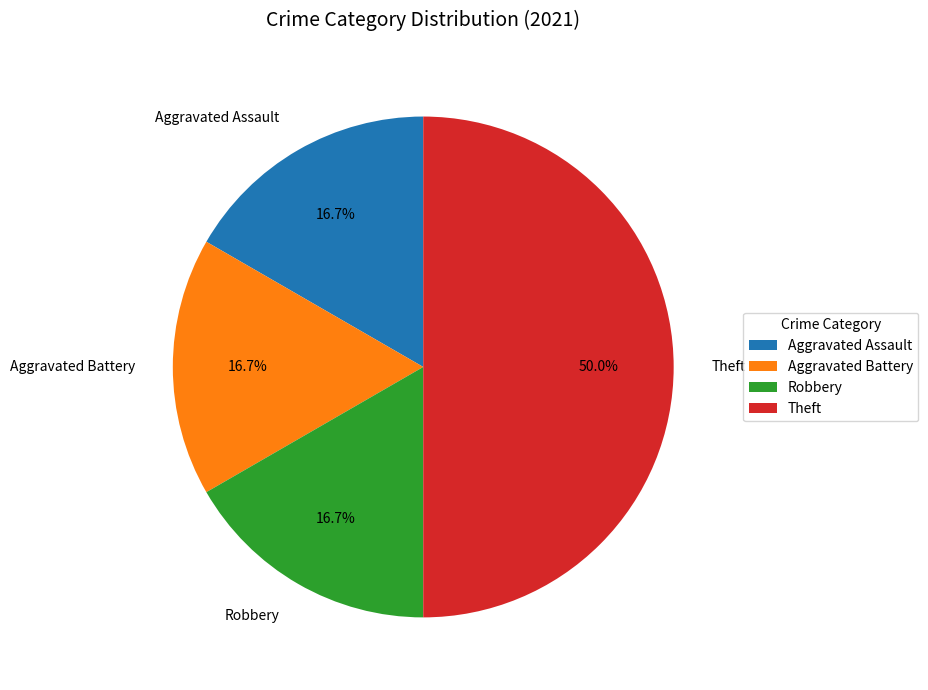

Approximately how many times larger is the value at Aggravated Assault compared to Theft?

0.3